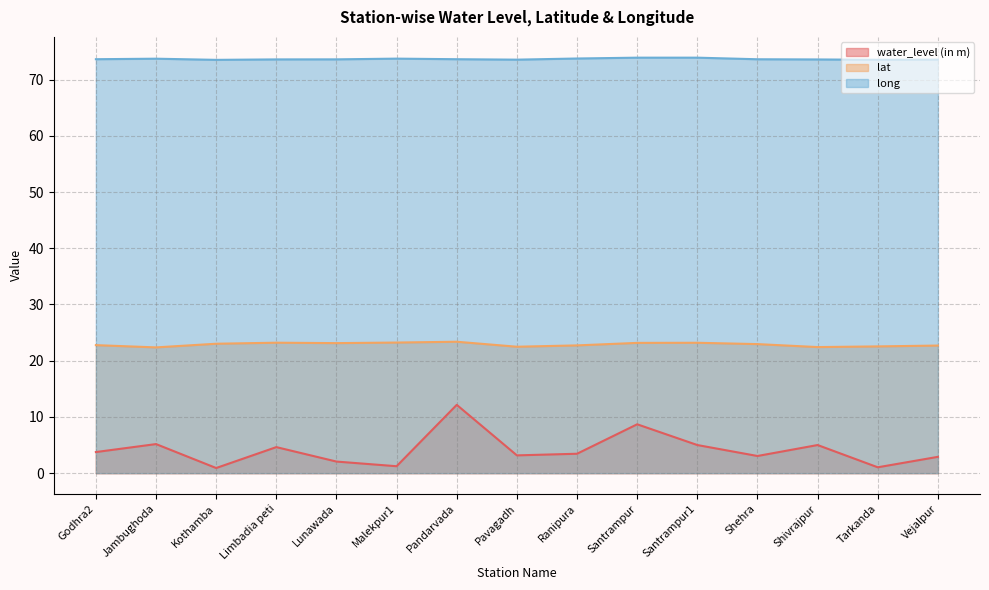

What is the total value across all series at Shehra?

99.6